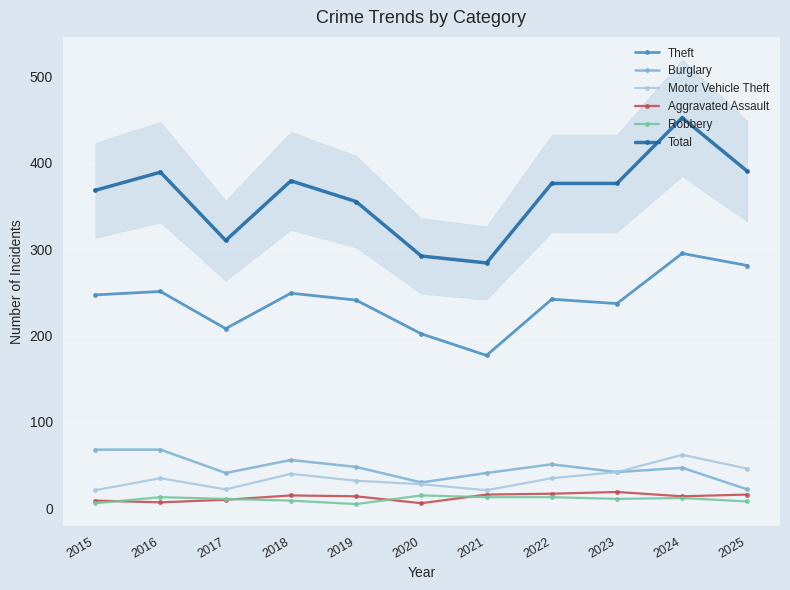

Which series has the largest total across all categories?

Total